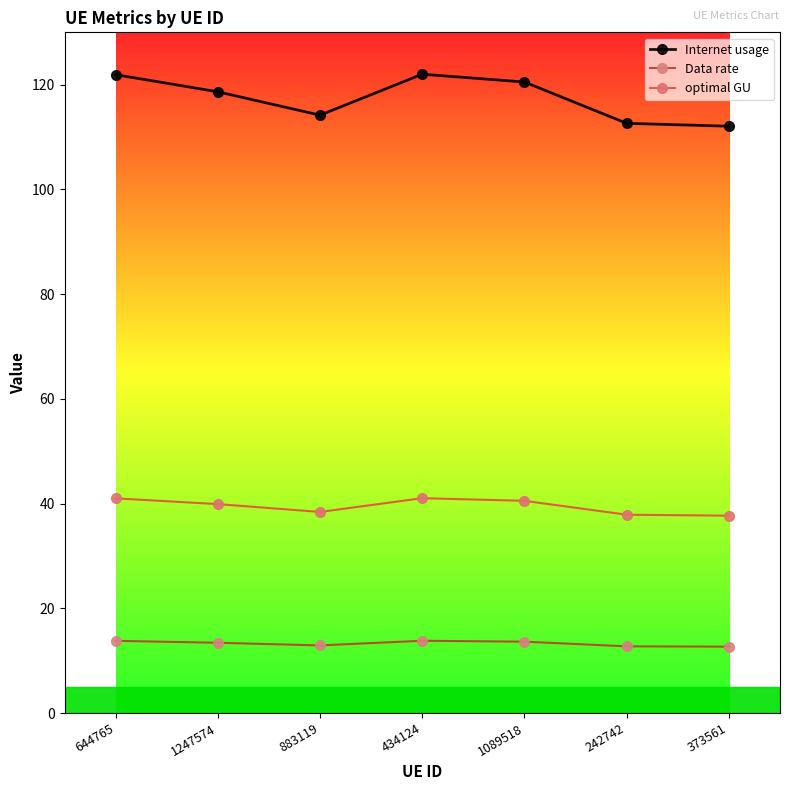

Which series has the widest spread of values?

Internet usage